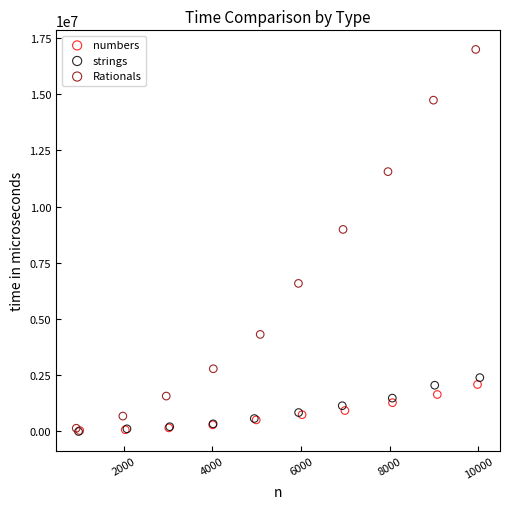

What are all the series names shown in the legend?

numbers, strings, Rationals